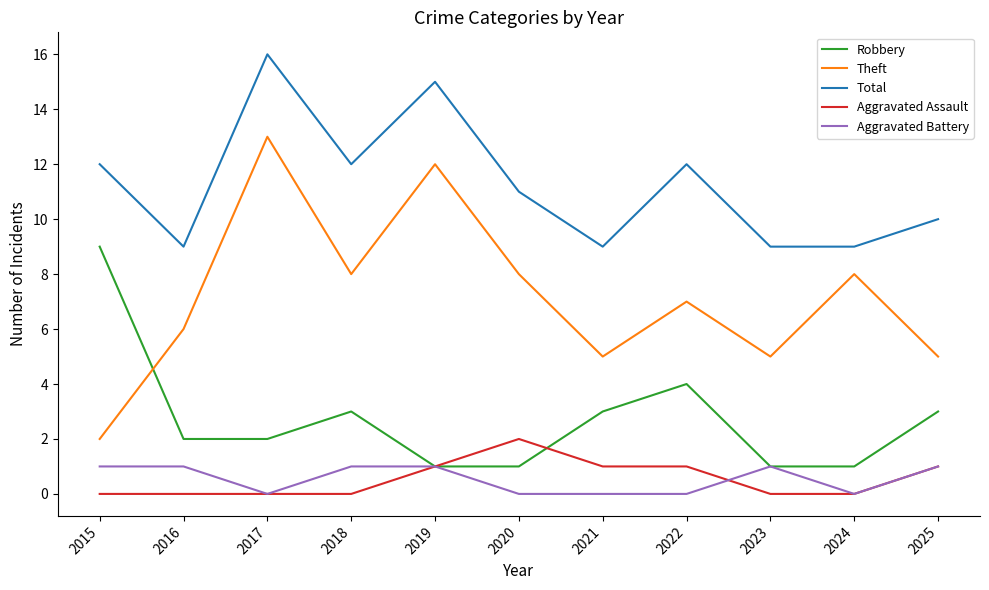

True or false: Theft and Aggravated Assault cross at least once.

False